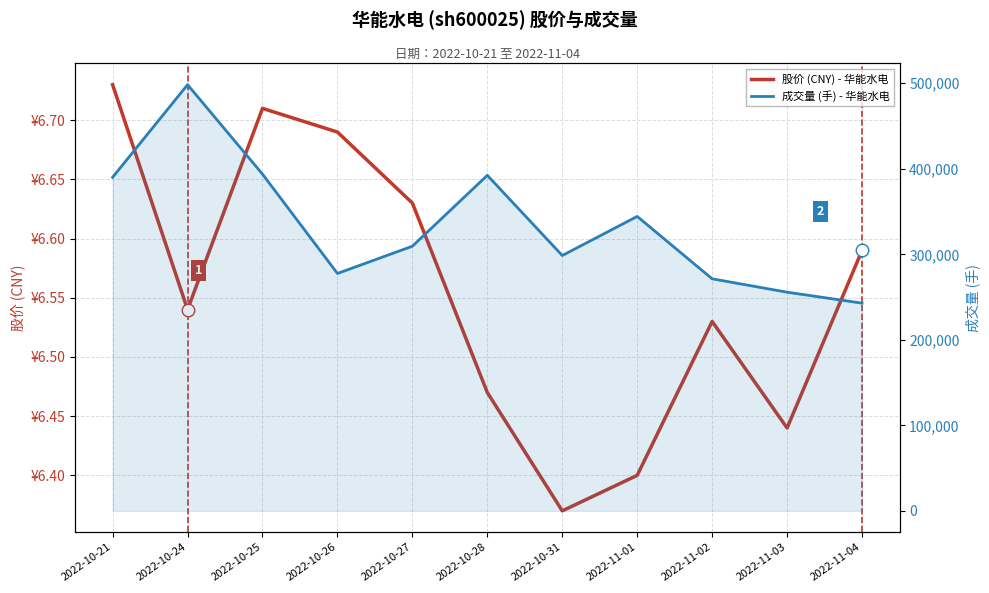

What is the value of the 成交量 (手) - 华能水电 point at the 1st from the left?

390072.0